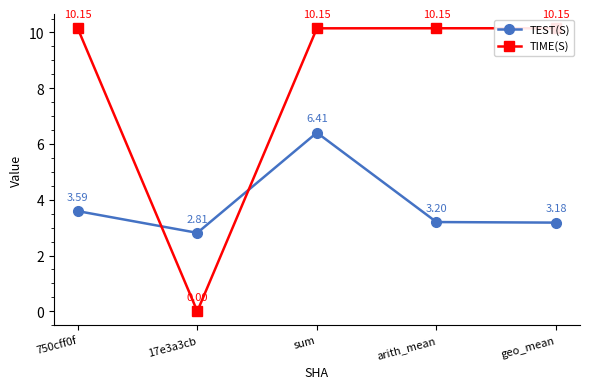

What is the label of the 2nd point from the left?

17e3a3cb